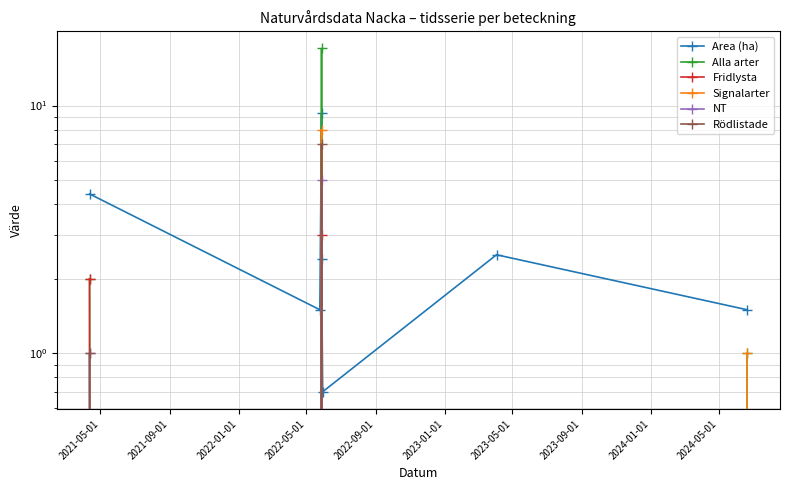

Is the value of Rödlistade at 2022-01-01 greater than the value of Signalarter at 2021-05-01?

Yes